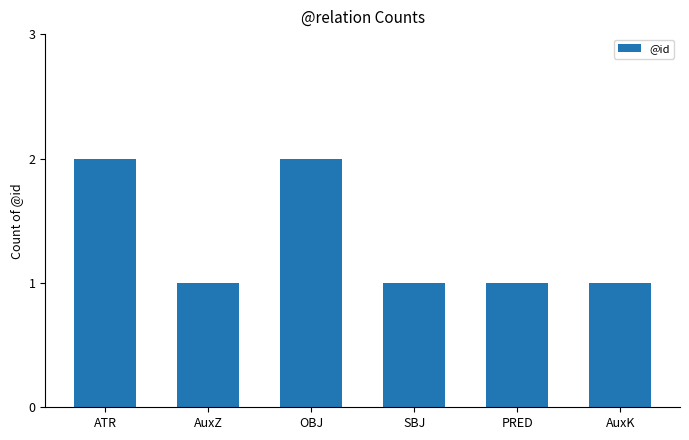

The value at ATR is 2. True or false?

True